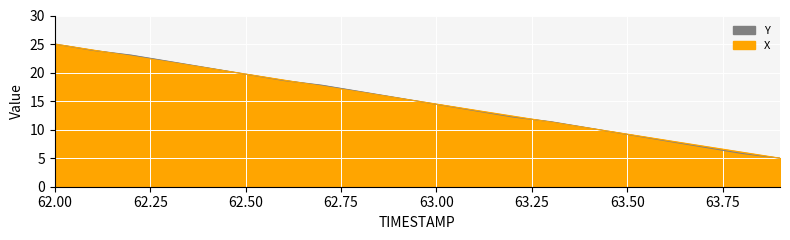

What is the total value across all series at 63.7?

14.0